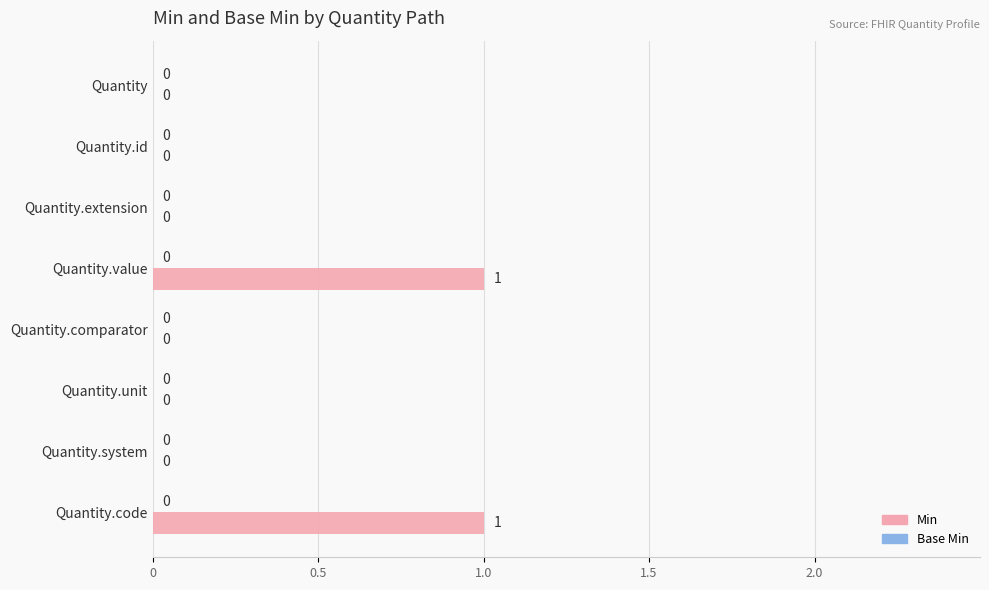

Reading top to bottom, extract all data points from this chart.

Quantity=0	Quantity.id=0	Quantity.extension=0	Quantity.value=1	Quantity.comparator=0	Quantity.unit=0	Quantity.system=0	Quantity.code=1